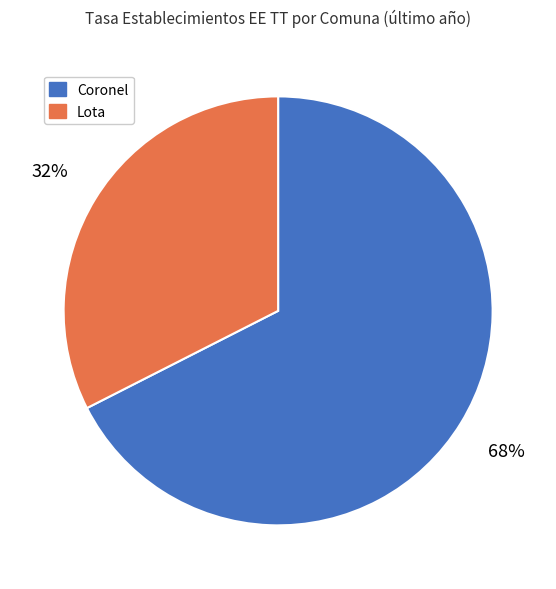

True or false: Coronel accounts for 56% of the total.

False